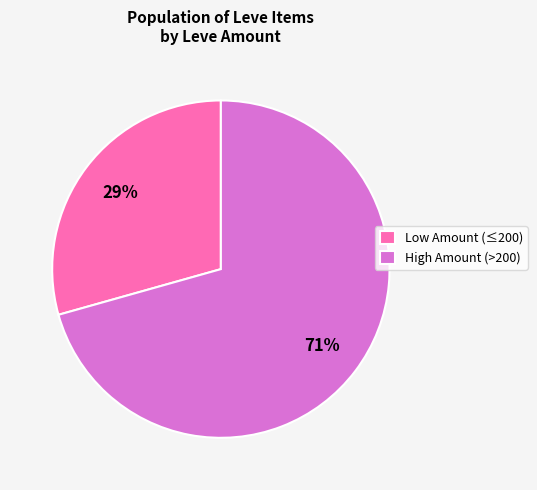

Which slice is the smallest?

Low Amount (≤200)